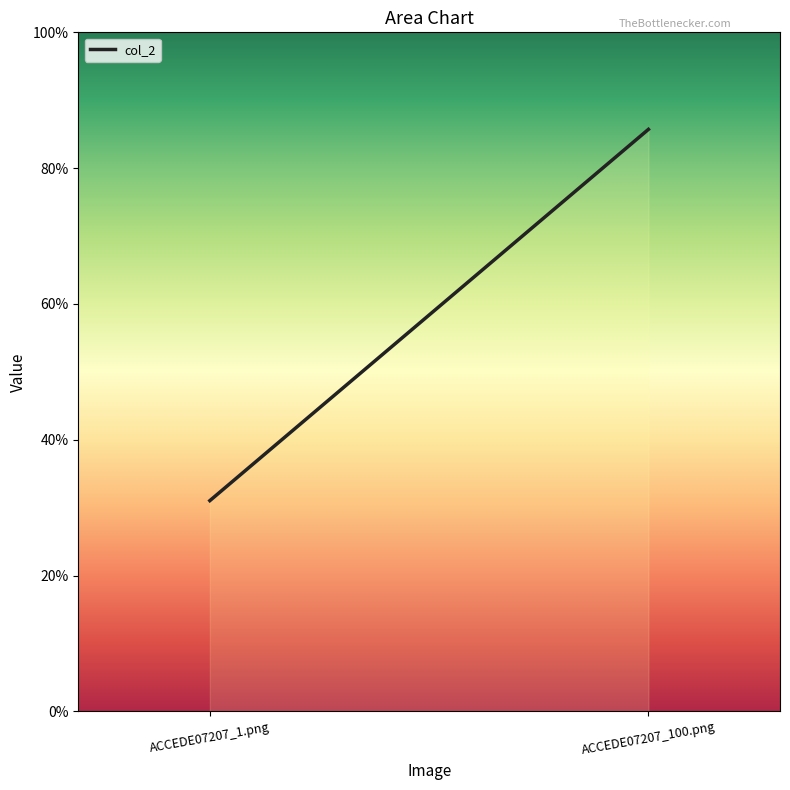

What is the minimum value shown in the chart?

0.3